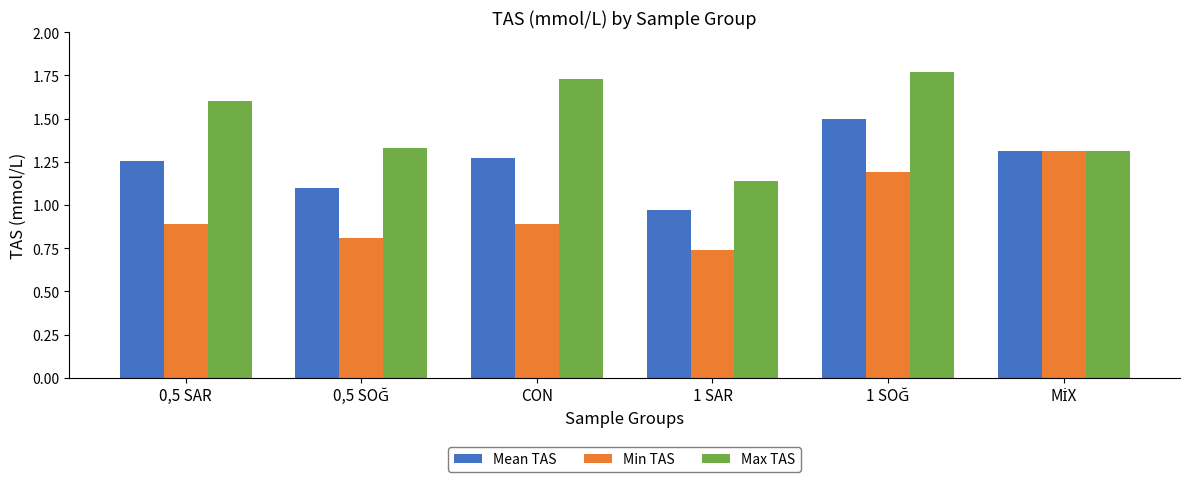

How many Min TAS values are between 0 and 1?

4